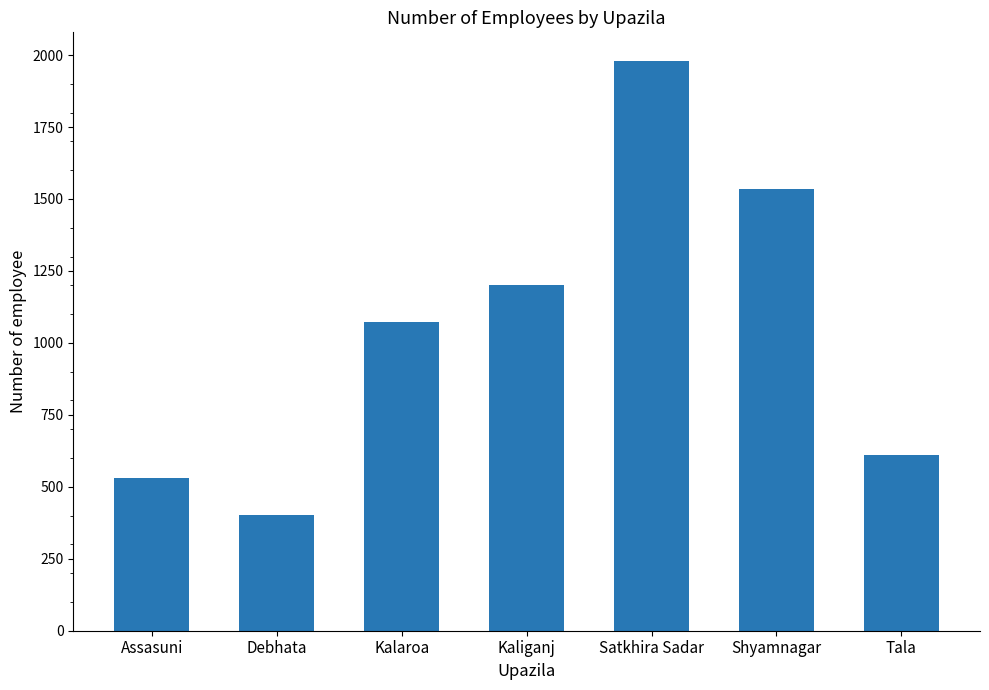

True or false: the data shows 1980 at Satkhira Sadar.

True